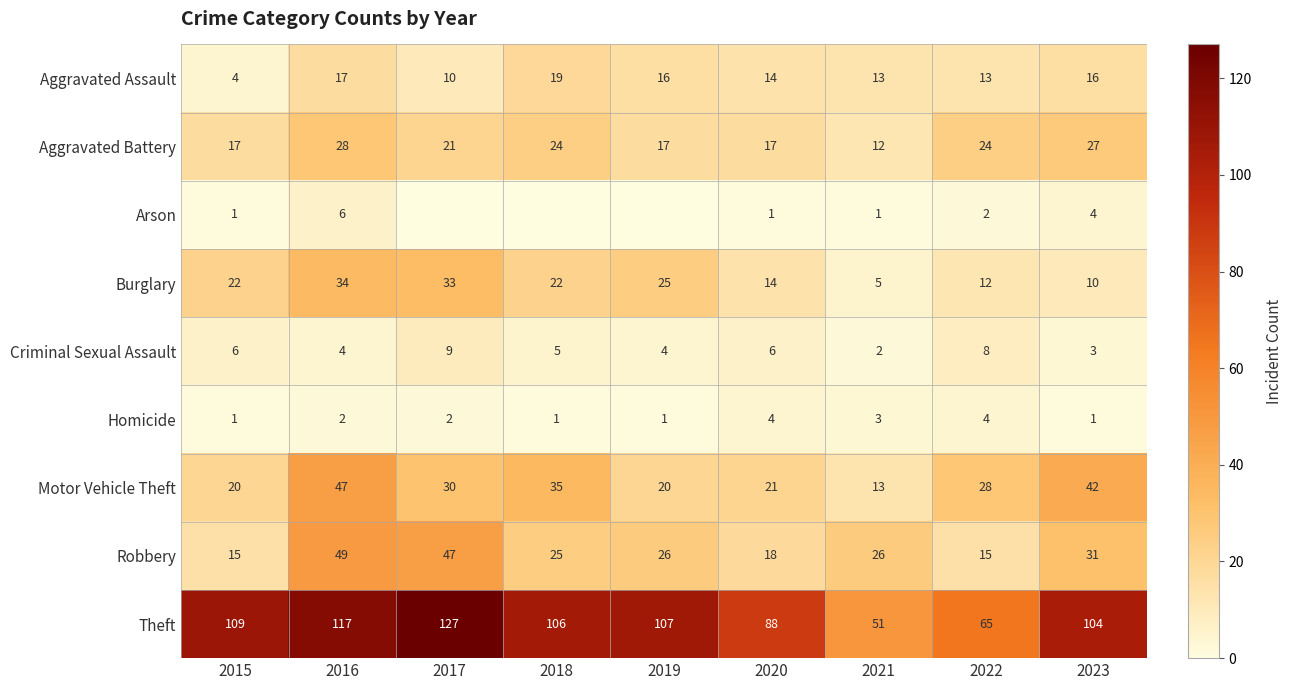

True or false: Homicide has a value of 3 at 2021.

True